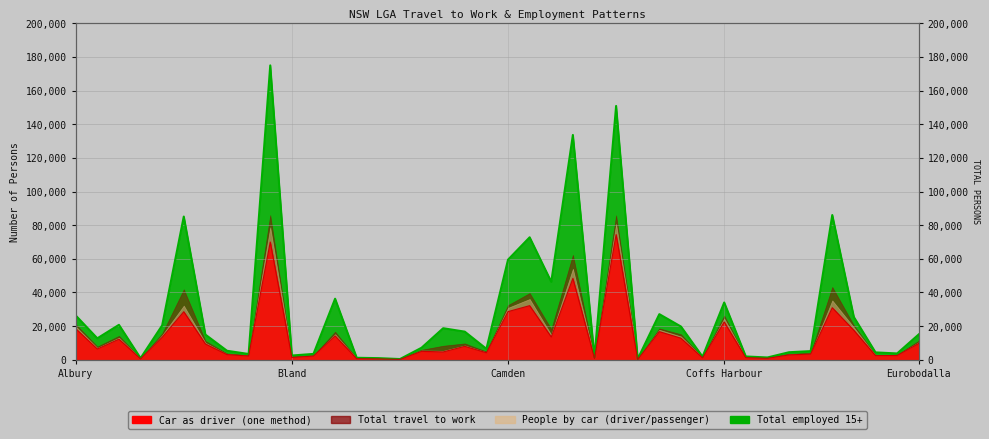

What is the label of the 7th point from the left?

Bega Valley